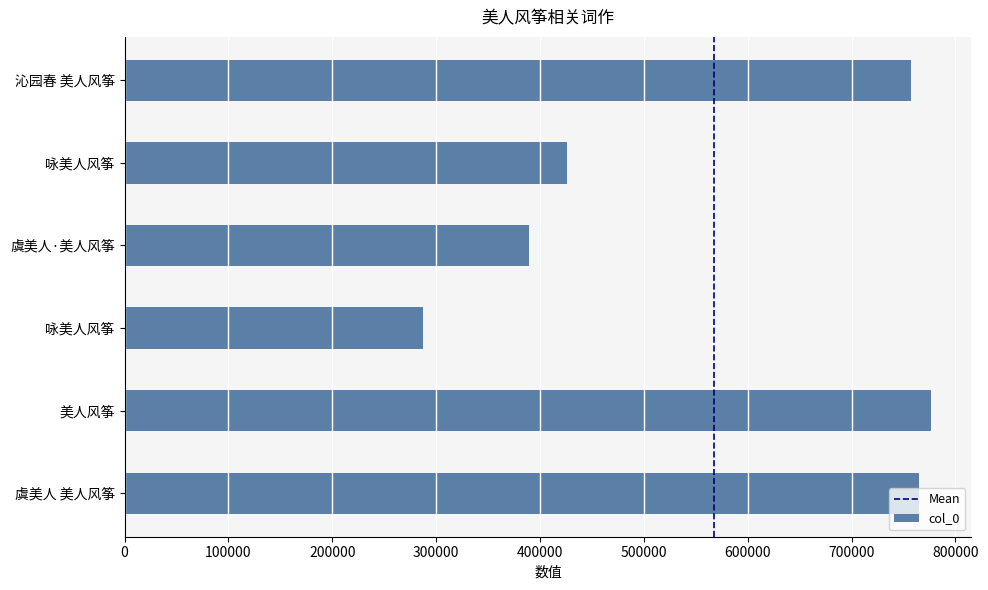

At which label is the value closest to 532149?

咏美人风筝